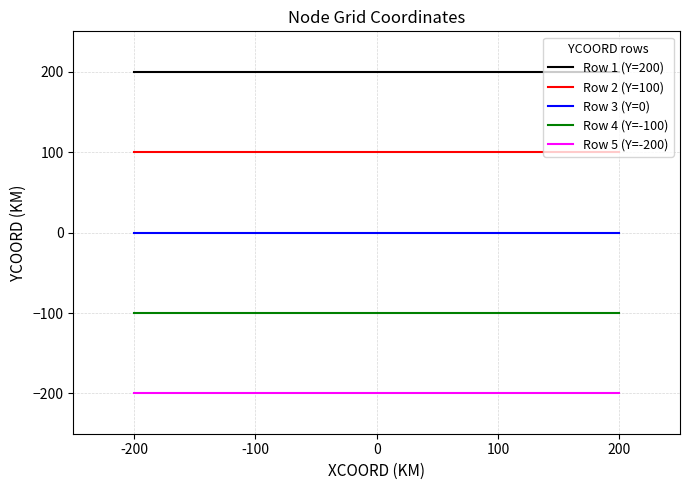

What is the spread (max minus min) of values at -200?

400